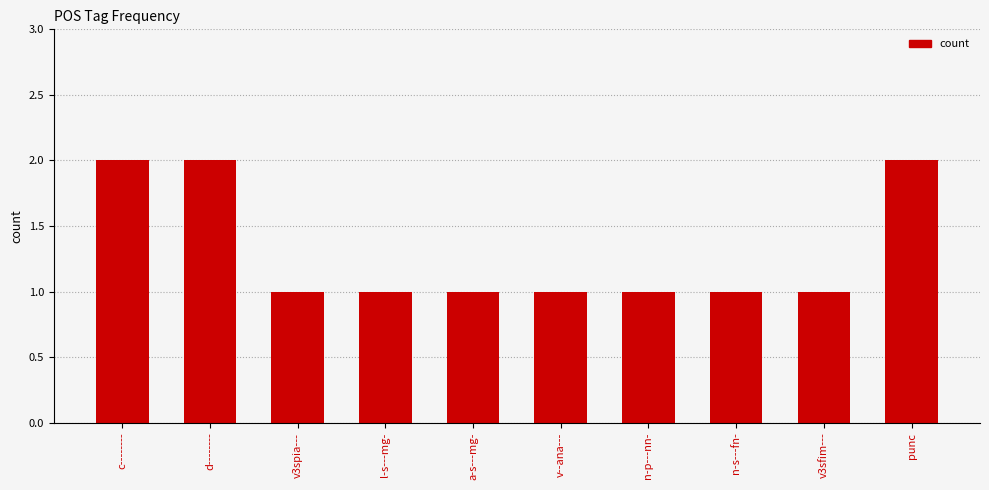

What is the approximate value at l-s---mg-?

1